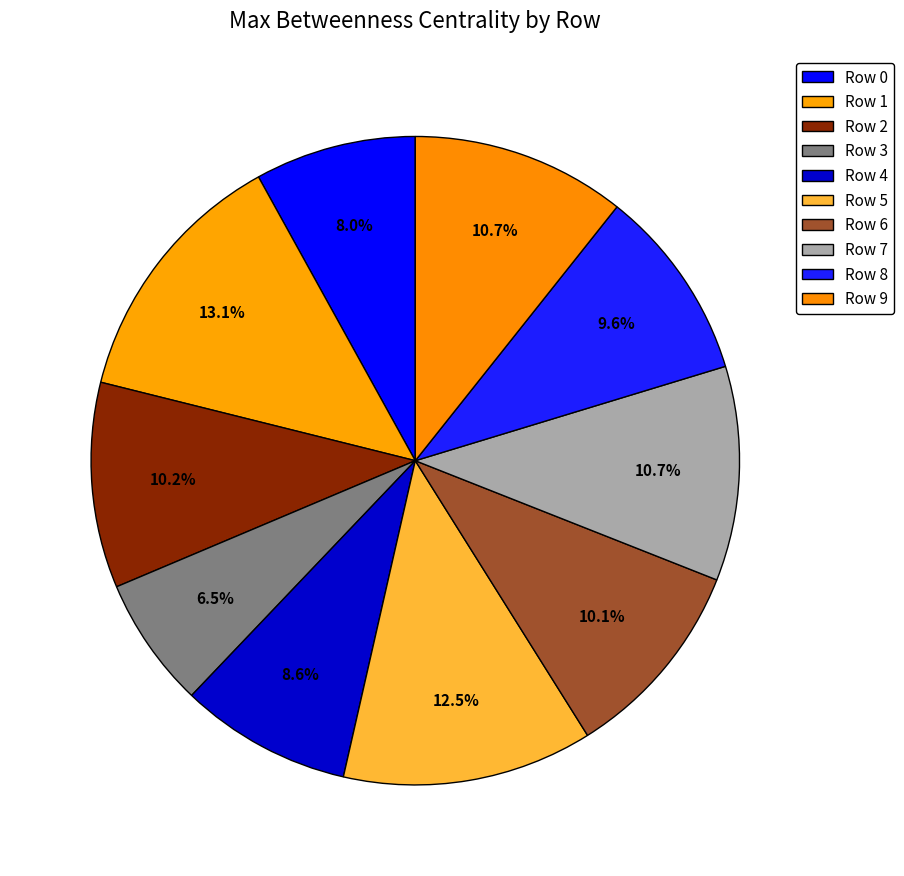

To the nearest percent, what percentage of the pie is Row 9?

11%